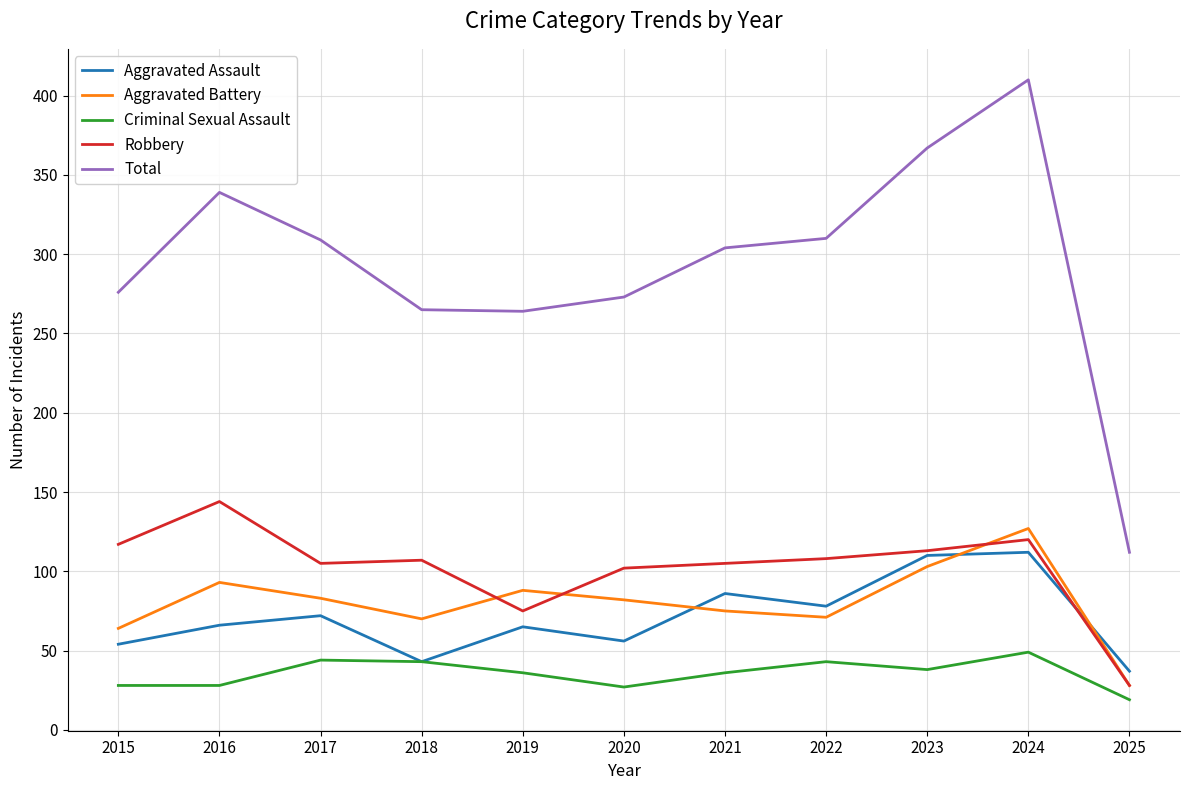

Which label corresponds to the largest value in the chart?

2024